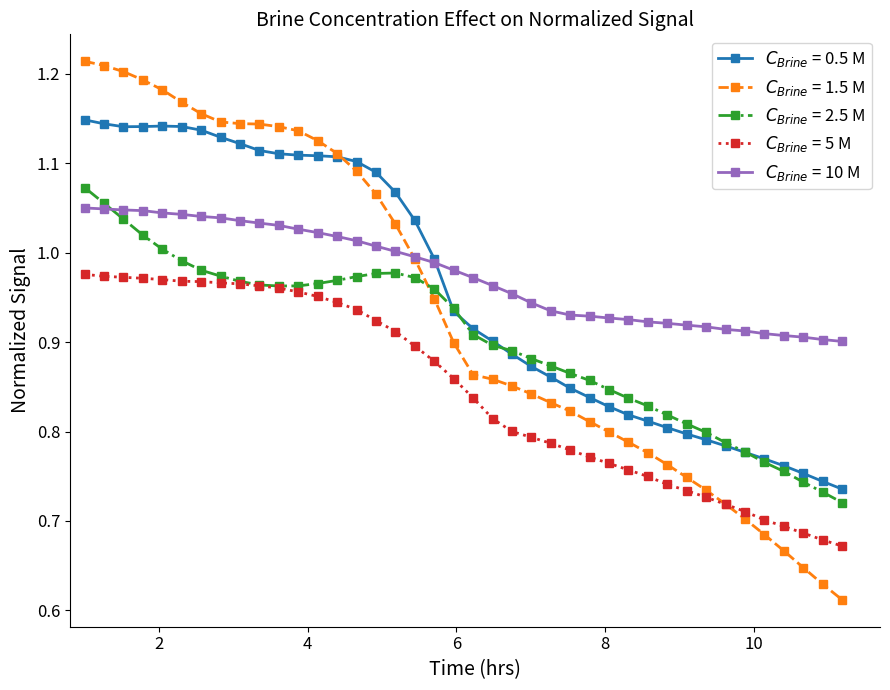

Is this an area chart (filled region under the line)?

No